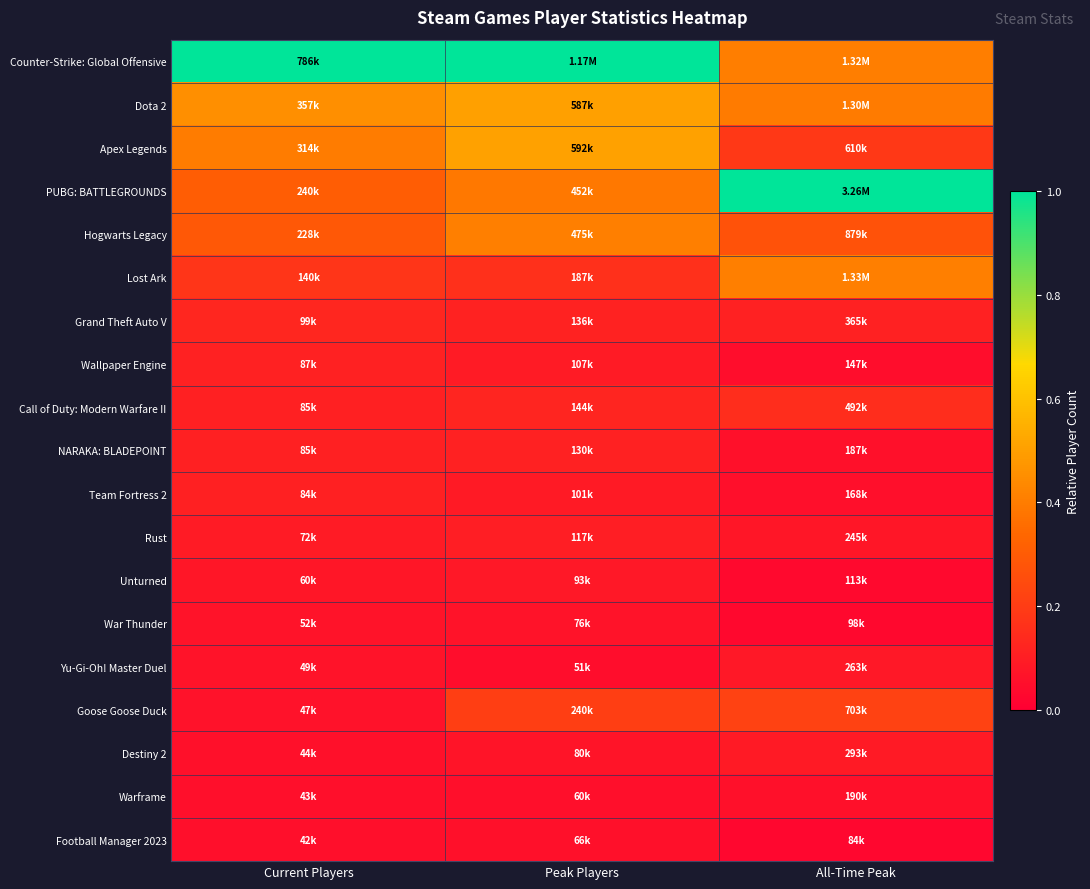

What is the spread (max minus min) of values at Current Players?

0.9